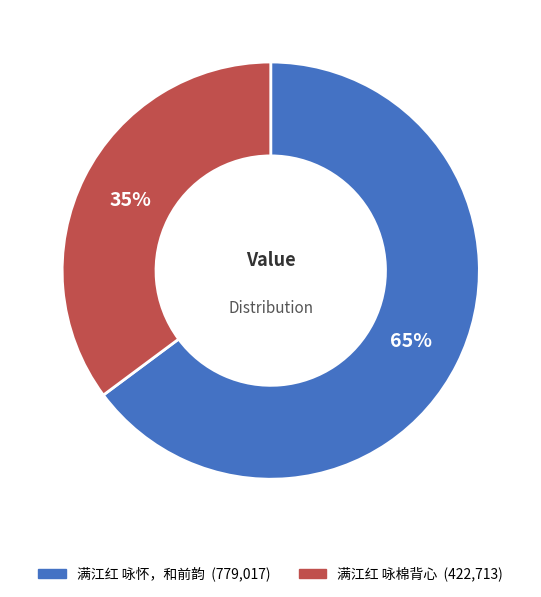

To the nearest percent, what is the average slice percentage?

50%